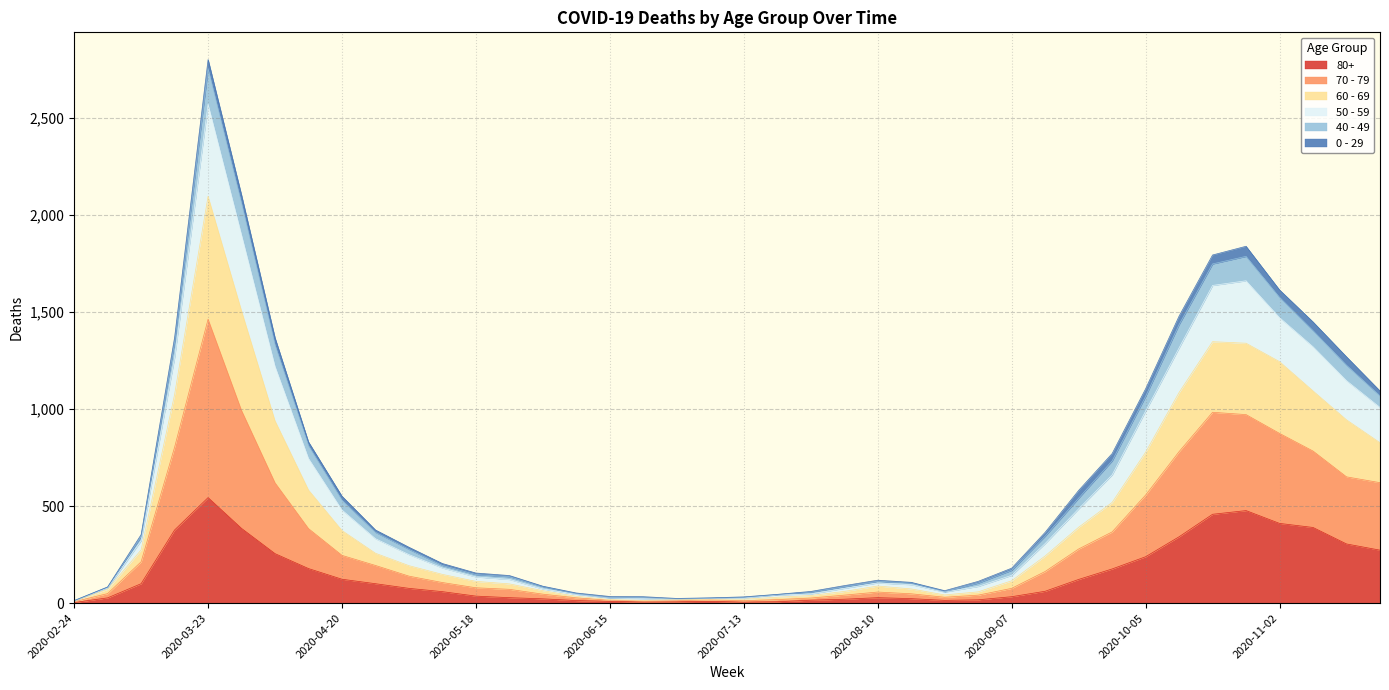

At which label does 60 - 69 reach its minimum?

2020-02-24